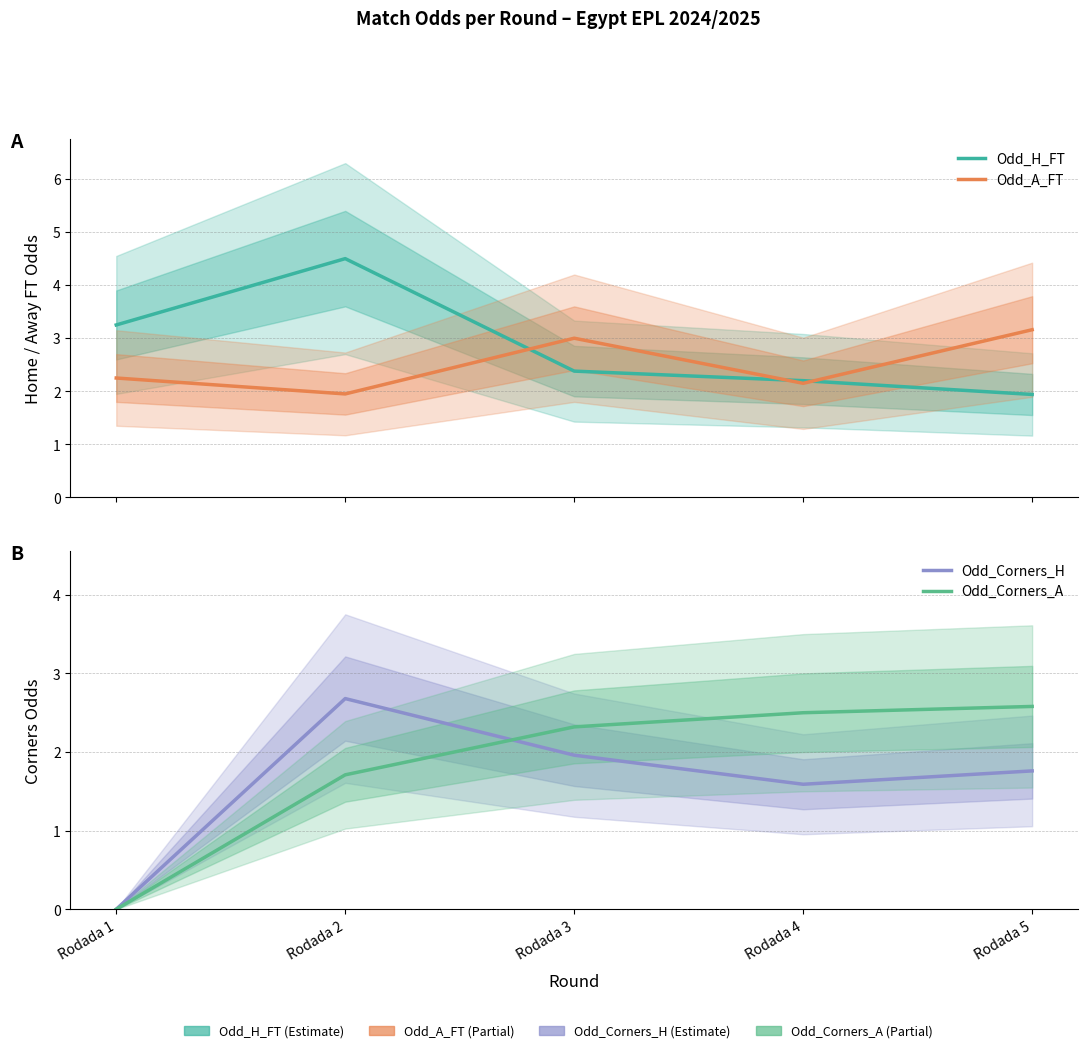

Which series has the widest spread of values?

Odd_Corners_H